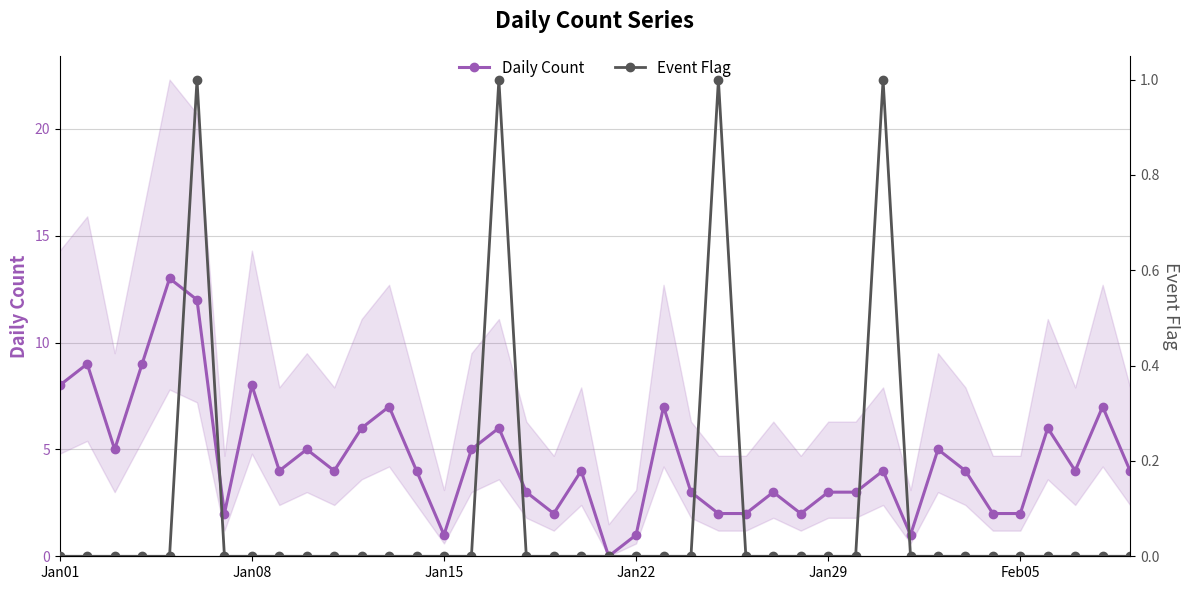

Count the Event Flag values in the range 0 to 1.

40